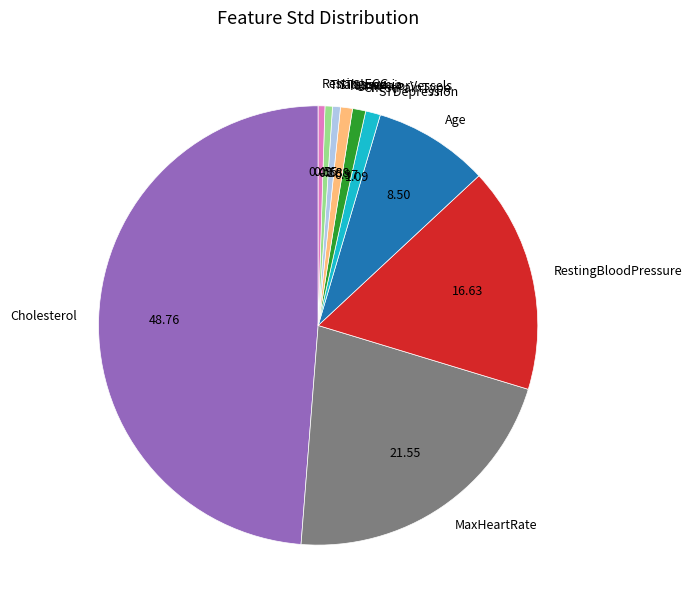

Which slice is the largest?

Cholesterol